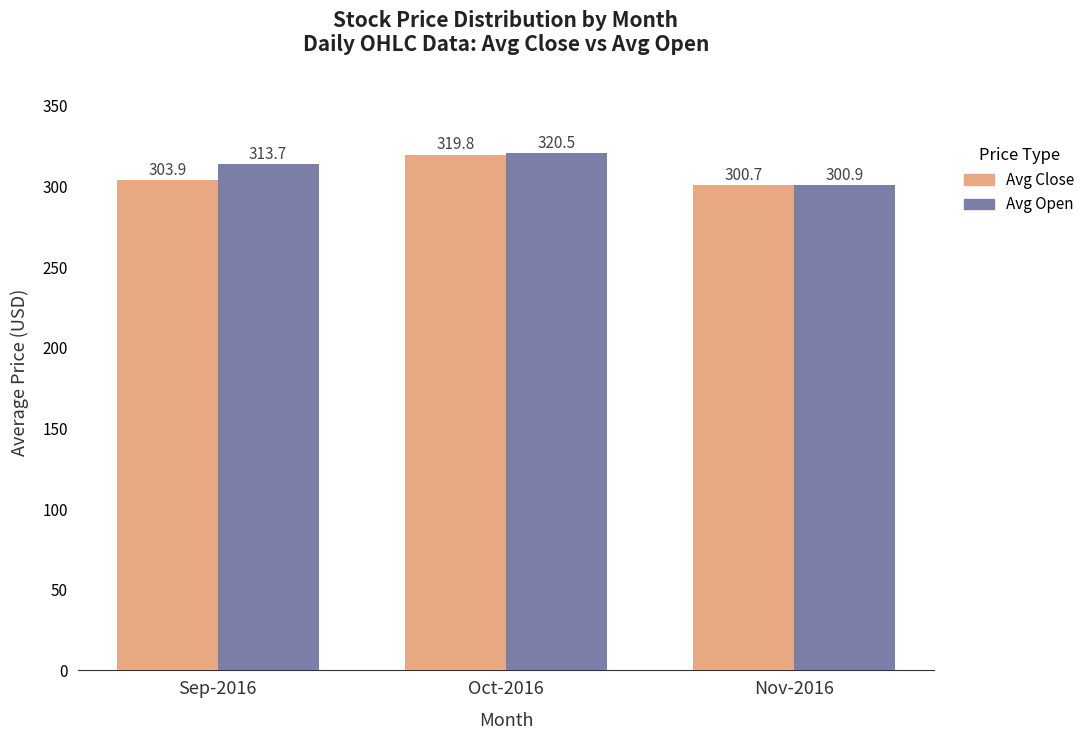

What is the label of the 1st bar from the left?

Sep-2016